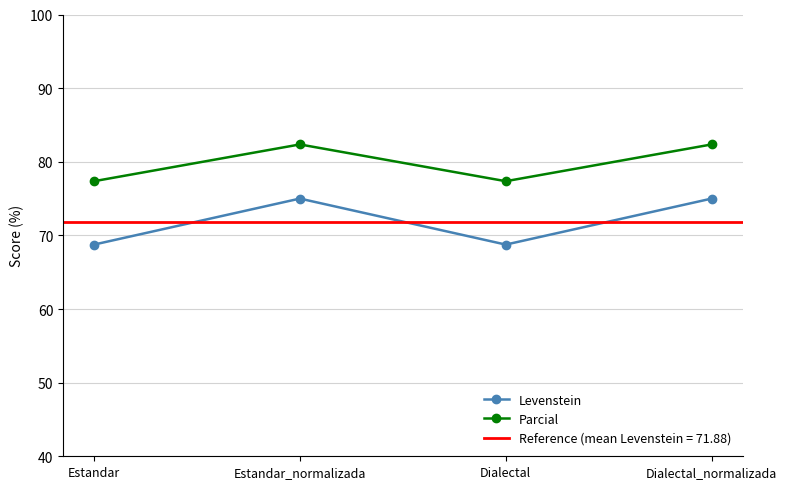

Reading left to right, list all the values displayed in this chart.

Levenstein: Estandar=68.8	Estandar_normalizada=75.0	Dialectal=68.8	Dialectal_normalizada=75.0
Parcial: Estandar=77.4	Estandar_normalizada=82.4	Dialectal=77.4	Dialectal_normalizada=82.4